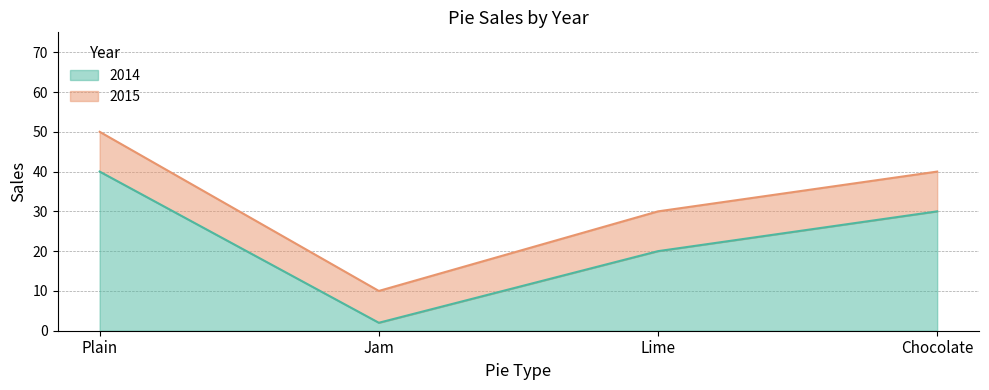

The value of 2015 at Jam is 10. True or false?

True